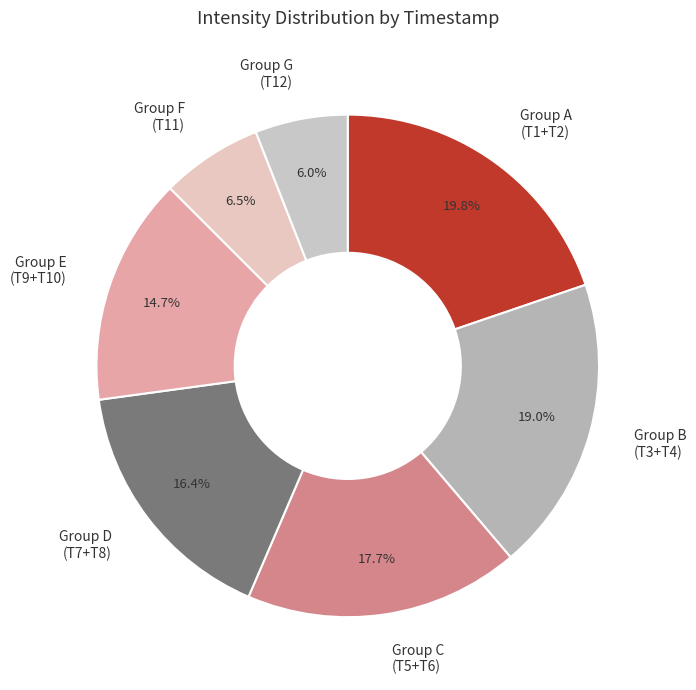

Approximately how many times larger is the value at Group A (T1+T2) compared to Group F (T11)?

3.0